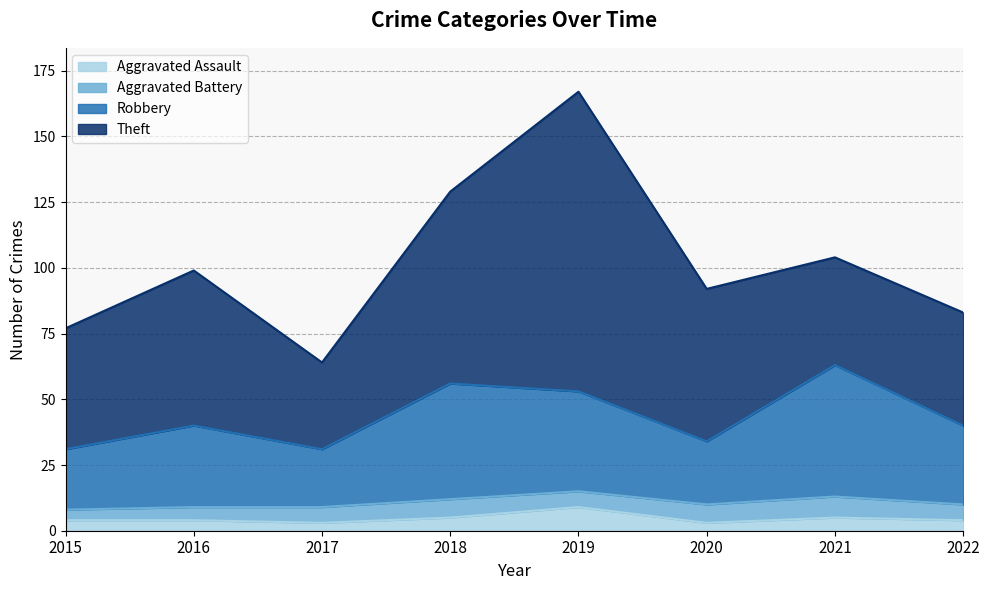

The Aggravated Assault series shows 4 at 2022. True or false?

True